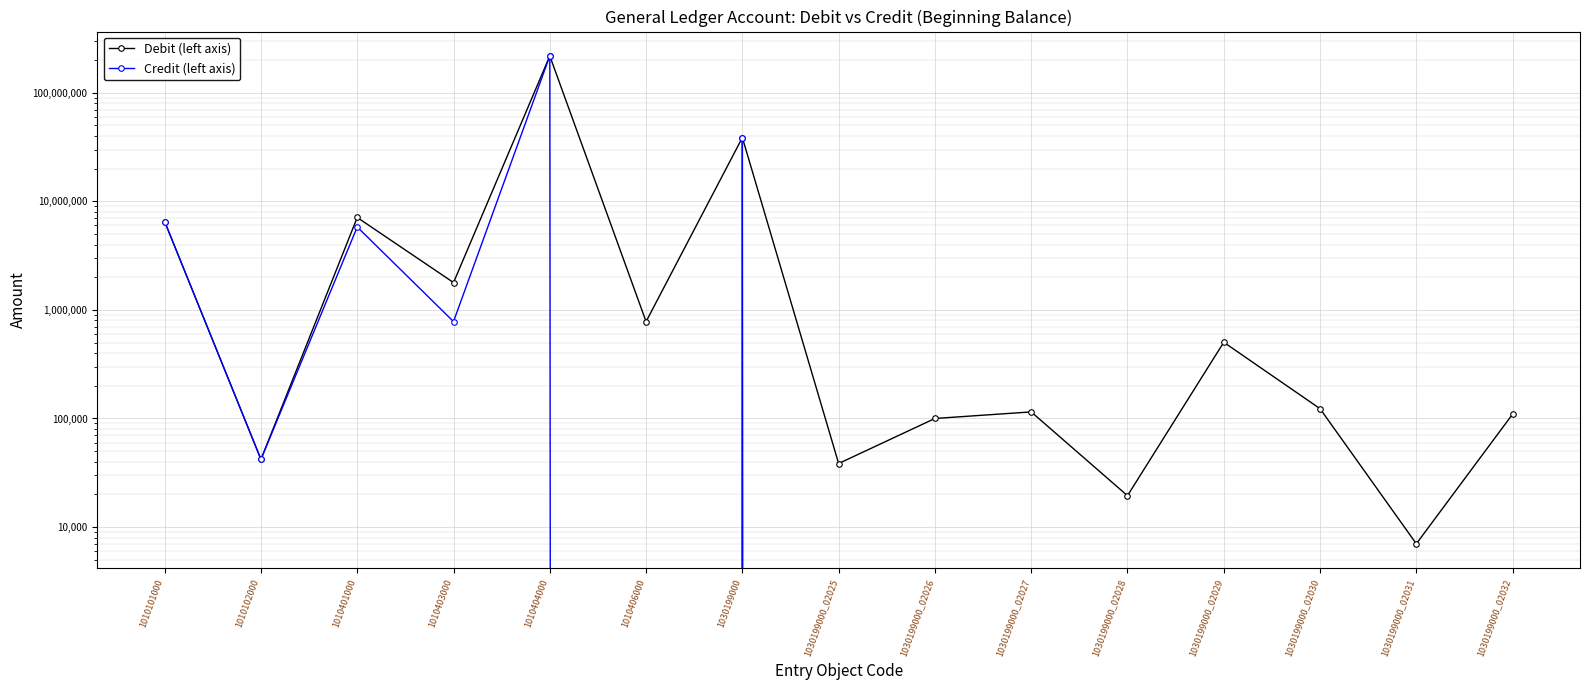

How many lines are shown in the chart?

2